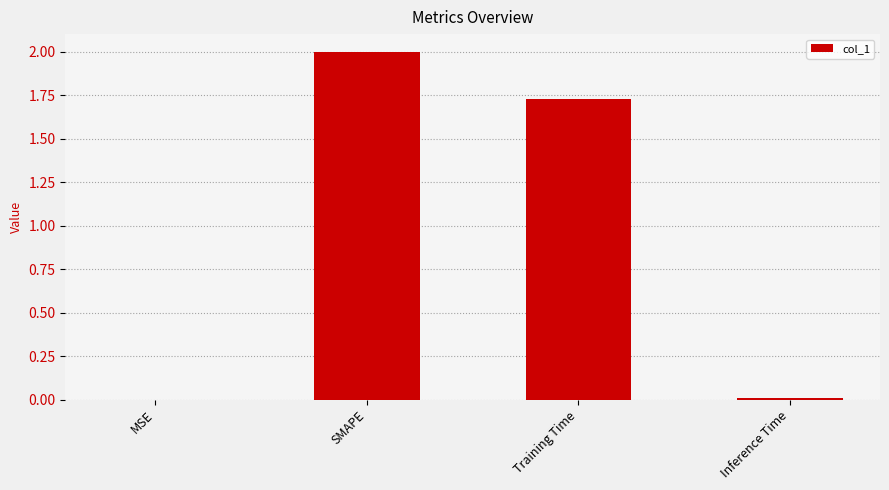

What is the maximum value shown in the chart?

2.0